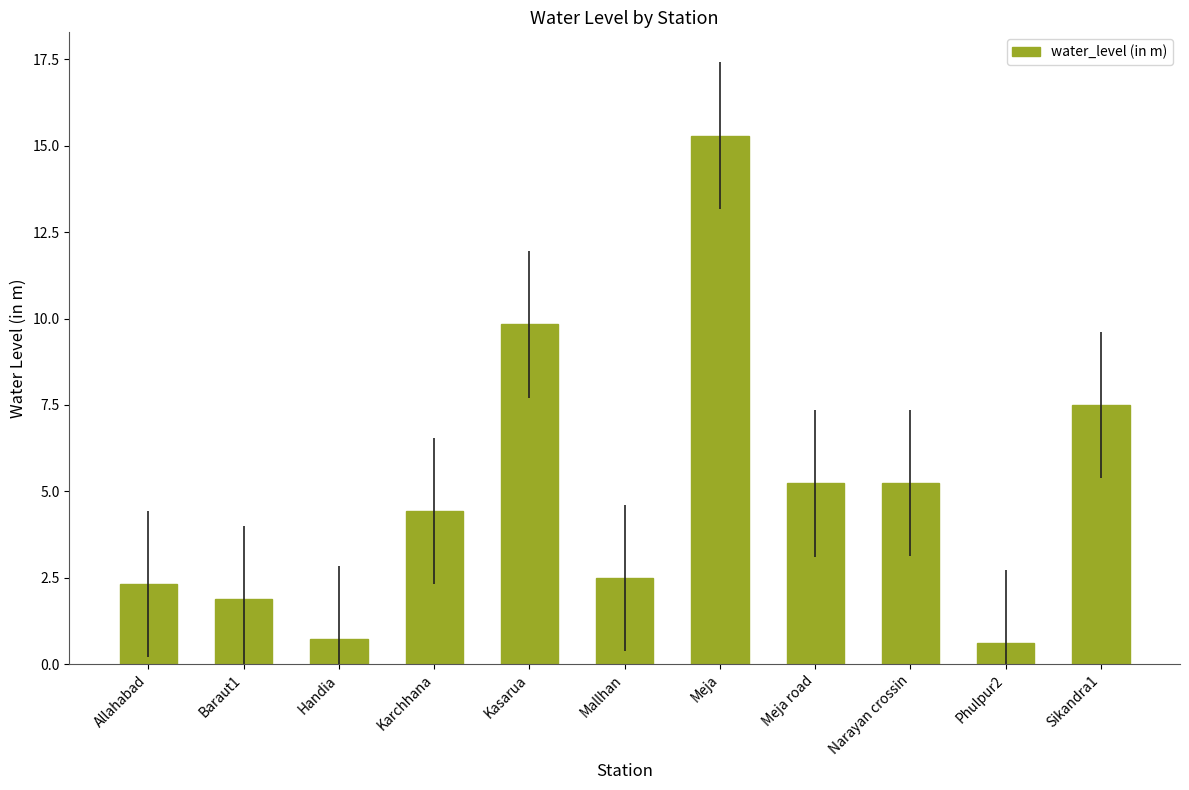

How many data points are less than 4?

5